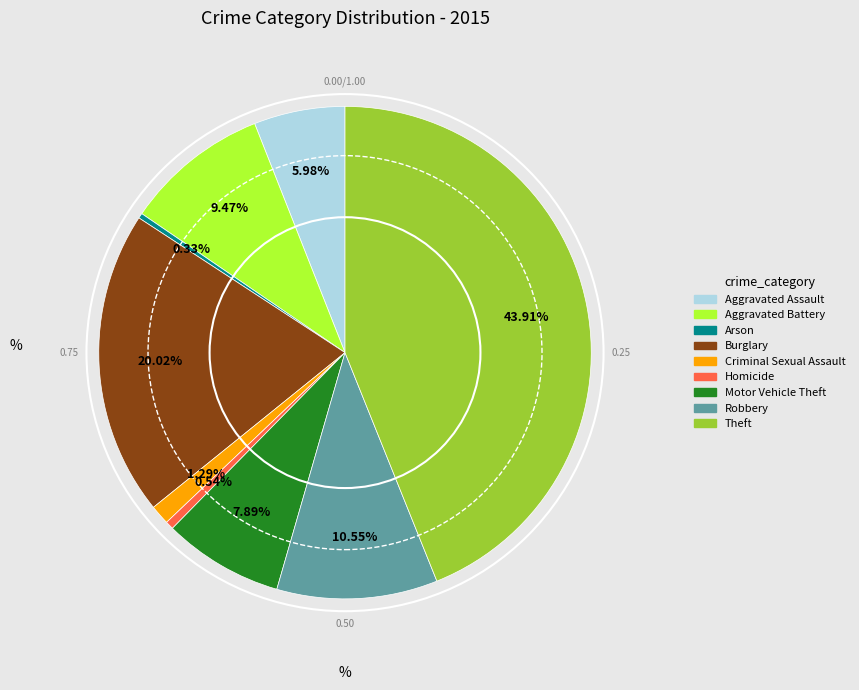

Approximately how many times larger is the value at Robbery compared to Burglary?

0.5